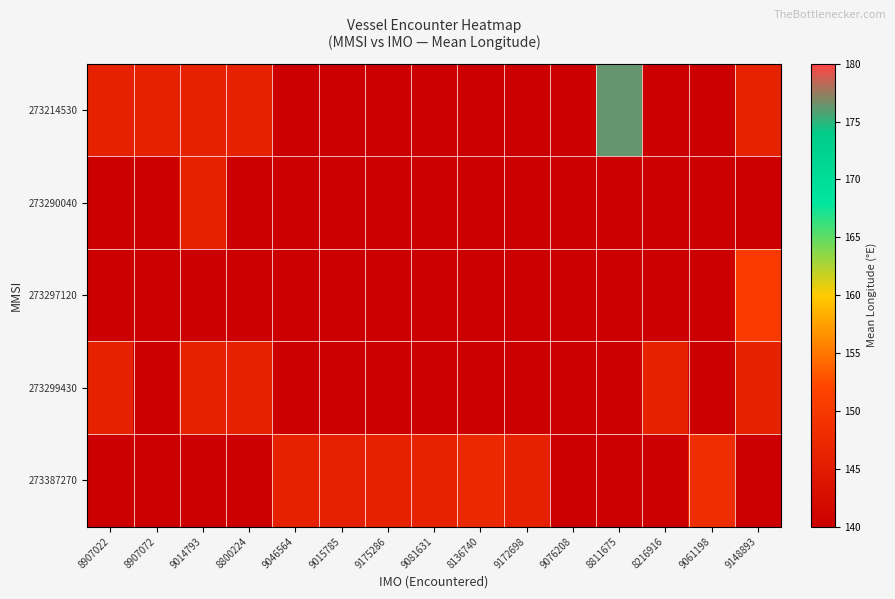

Reading right to left, what are all the values shown in this chart?

273214530: 9148893=146.2	9061198=0.0	8216916=0.0	8811675=176.4	9076208=0.0	9172698=0.0	8136740=0.0	9081631=0.0	9175286=0.0	9015785=0.0	9046564=0.0	8800224=146.1	9014793=145.9	8907072=146.1	8907022=146.0
273290040: 9148893=0.0	9061198=0.0	8216916=0.0	8811675=0.0	9076208=0.0	9172698=0.0	8136740=0.0	9081631=0.0	9175286=0.0	9015785=0.0	9046564=0.0	8800224=0.0	9014793=146.1	8907072=0.0	8907022=0.0
273297120: 9148893=150.5	9061198=0.0	8216916=0.0	8811675=0.0	9076208=0.0	9172698=0.0	8136740=0.0	9081631=0.0	9175286=0.0	9015785=0.0	9046564=0.0	8800224=0.0	9014793=0.0	8907072=0.0	8907022=0.0
273299430: 9148893=146.1	9061198=0.0	8216916=146.1	8811675=0.0	9076208=0.0	9172698=0.0	8136740=0.0	9081631=0.0	9175286=0.0	9015785=0.0	9046564=0.0	8800224=146.1	9014793=146.0	8907072=0.0	8907022=146.0
273387270: 9148893=0.0	9061198=148.2	8216916=0.0	8811675=0.0	9076208=0.0	9172698=145.9	8136740=147.4	9081631=146.1	9175286=146.1	9015785=145.9	9046564=146.0	8800224=0.0	9014793=0.0	8907072=0.0	8907022=0.0